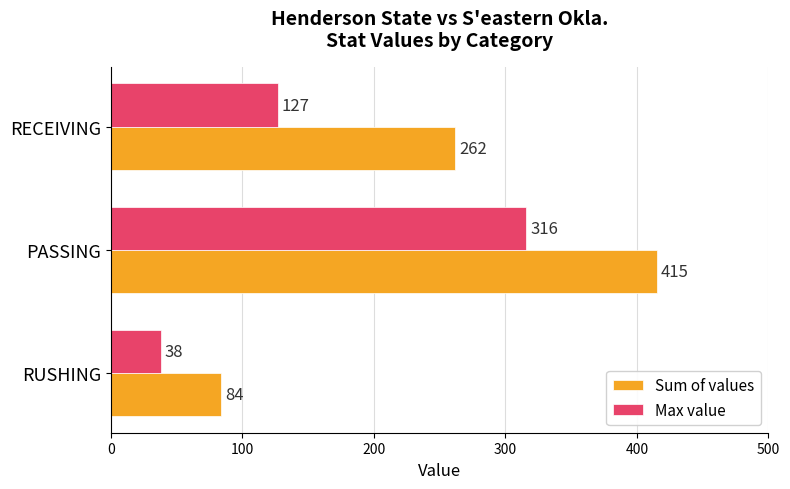

How many categories are shown in the chart?

3